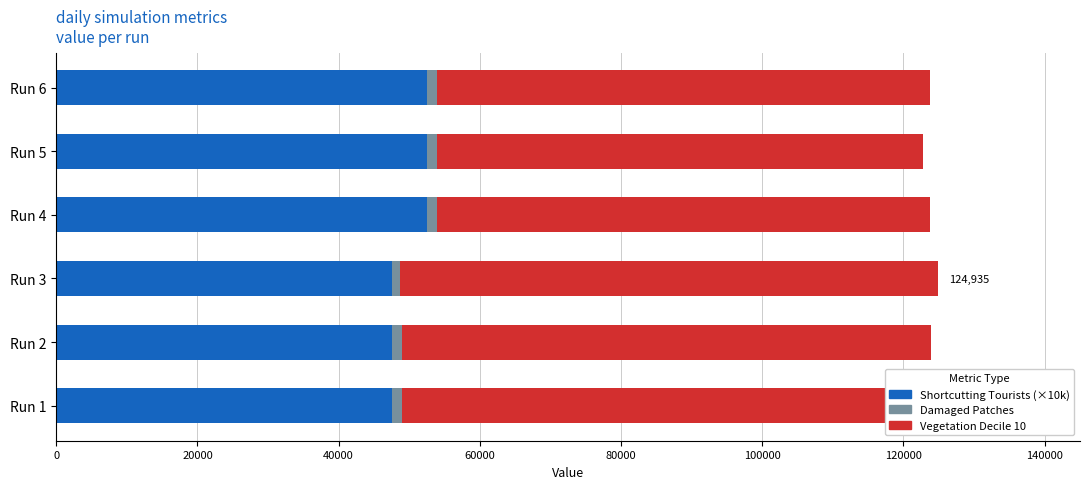

At Run 1, list the series in order from largest to smallest.

Vegetation Decile 10, Shortcutting Tourists (×10k), Damaged Patches